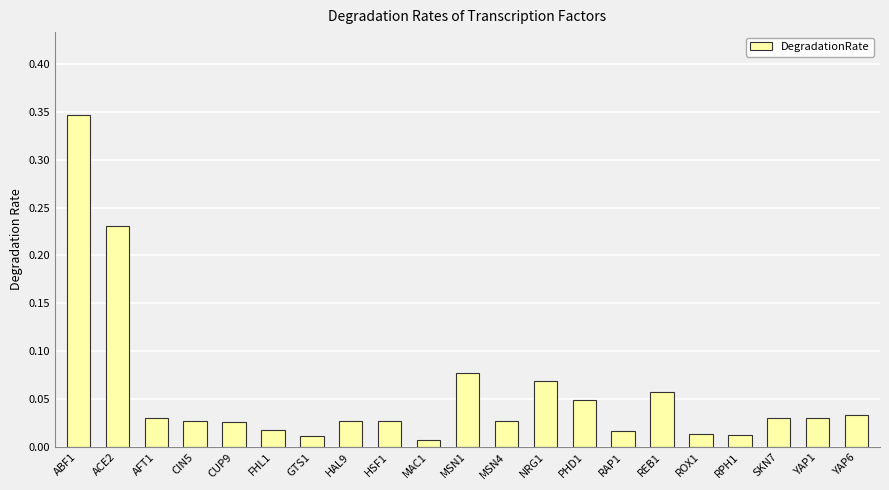

How many bars are there in total?

21